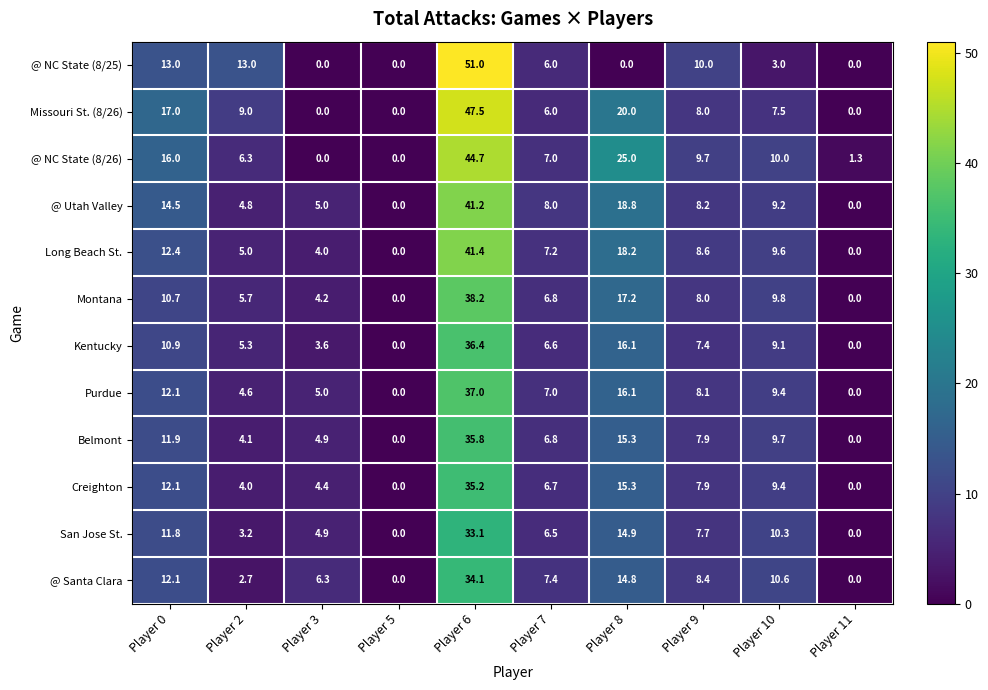

Which series has the largest range (max minus min)?

@ NC State (8/25)